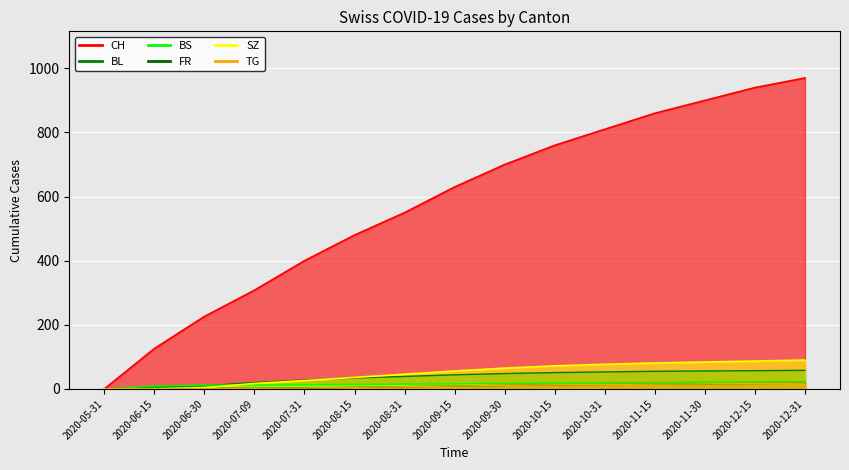

Between 2020-11-15 and 2020-05-31, which is larger?

2020-11-15